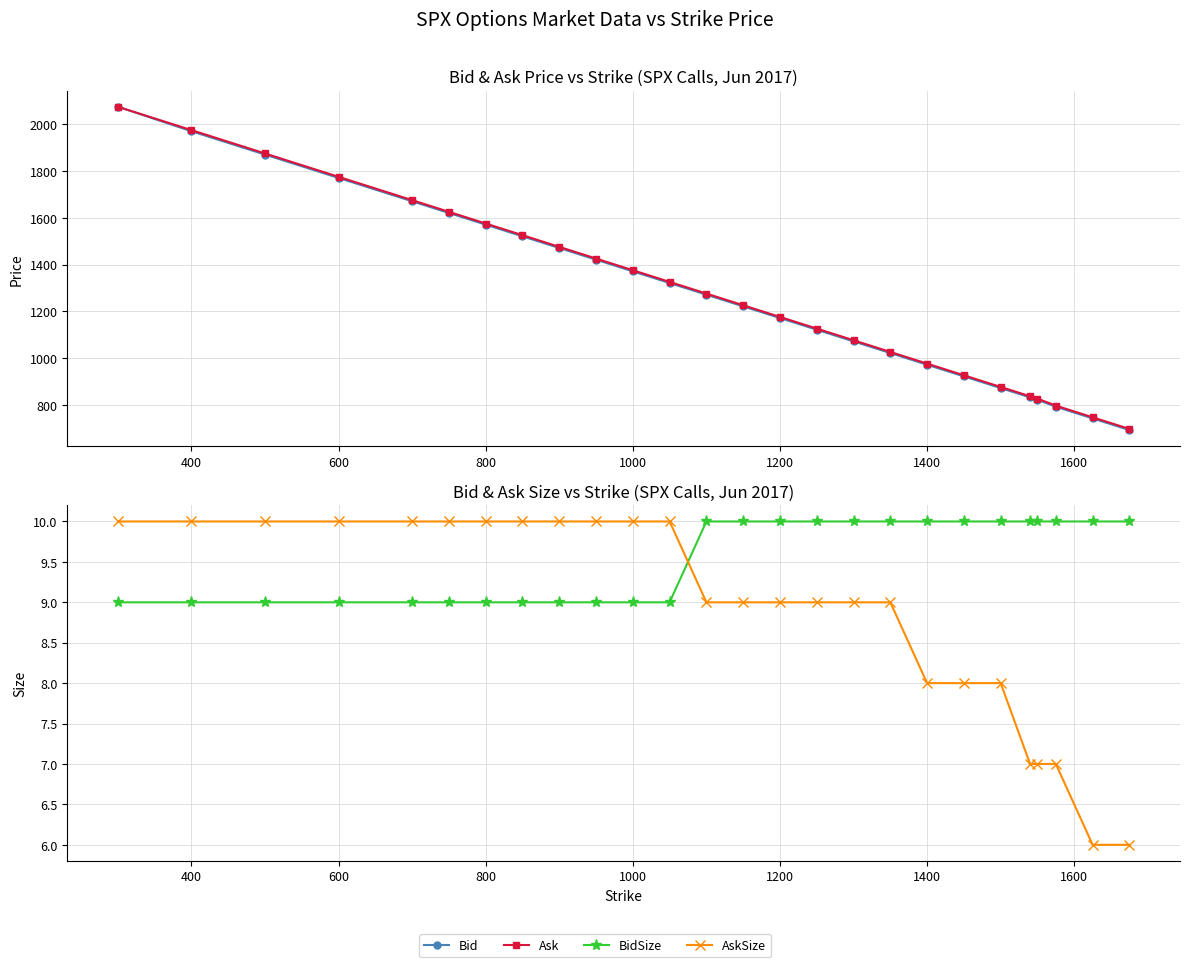

The Bid series shows 3494.4 at 400. True or false?

False